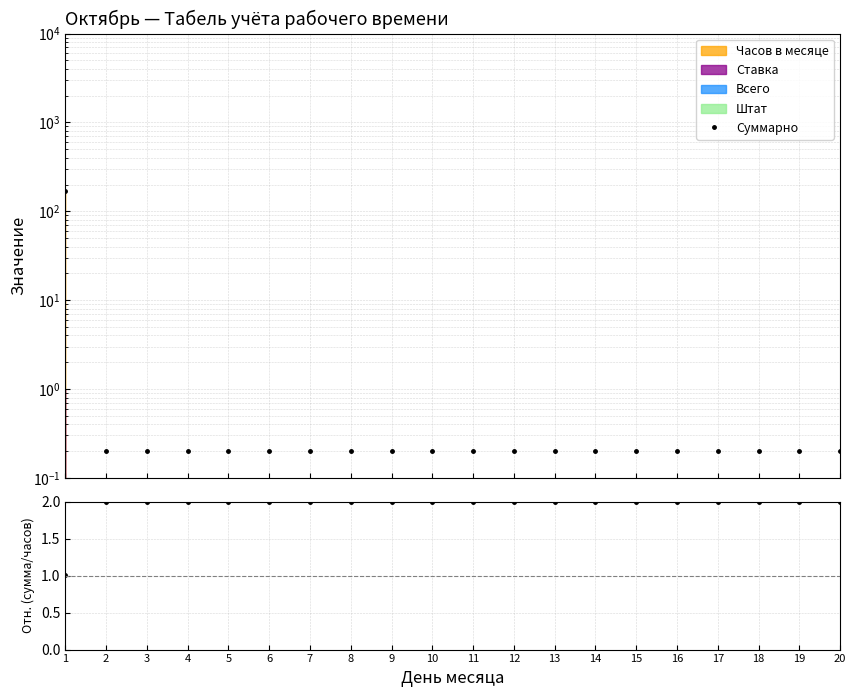

What is the average value of the ratio series?

2.0